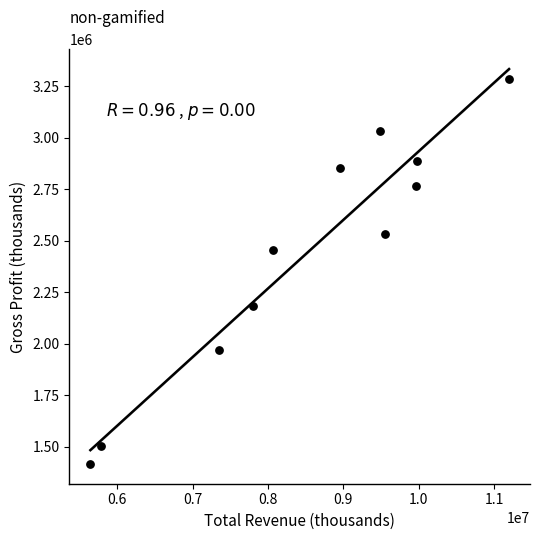

What Y value in the scatter plot is closest to 2352000?

2456200